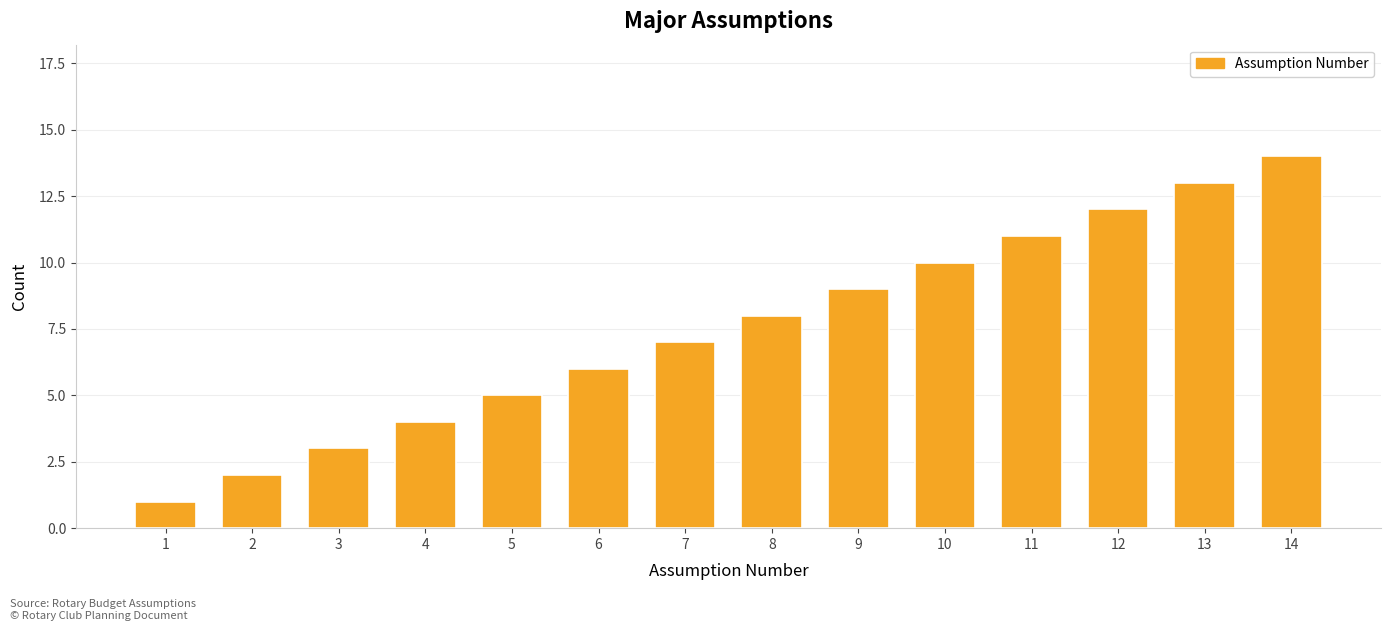

What is the maximum value shown in the chart?

14